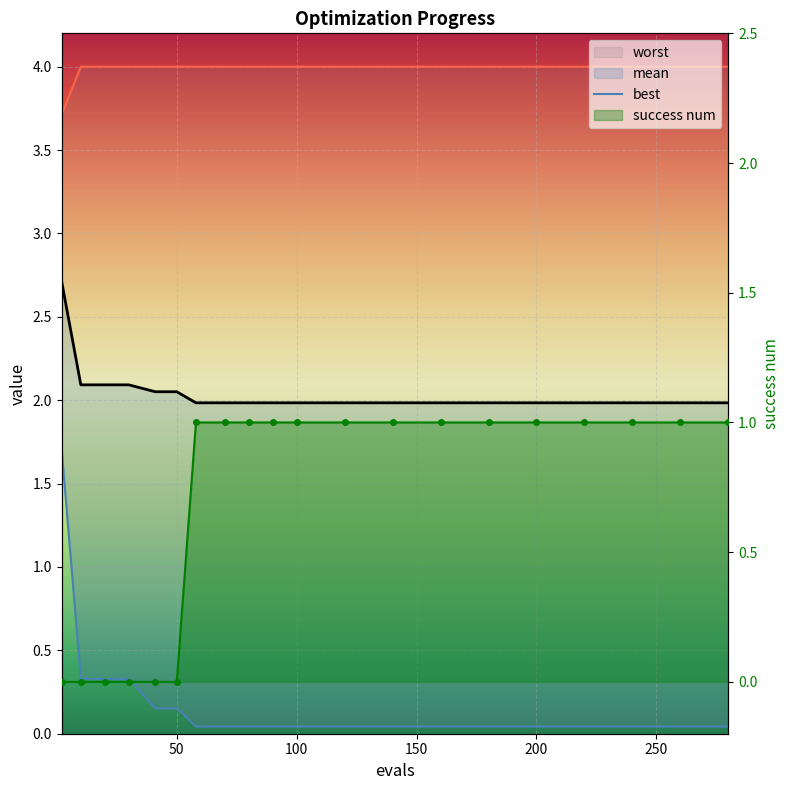

What is the difference between the maximum and minimum values in the success num series?

1.0